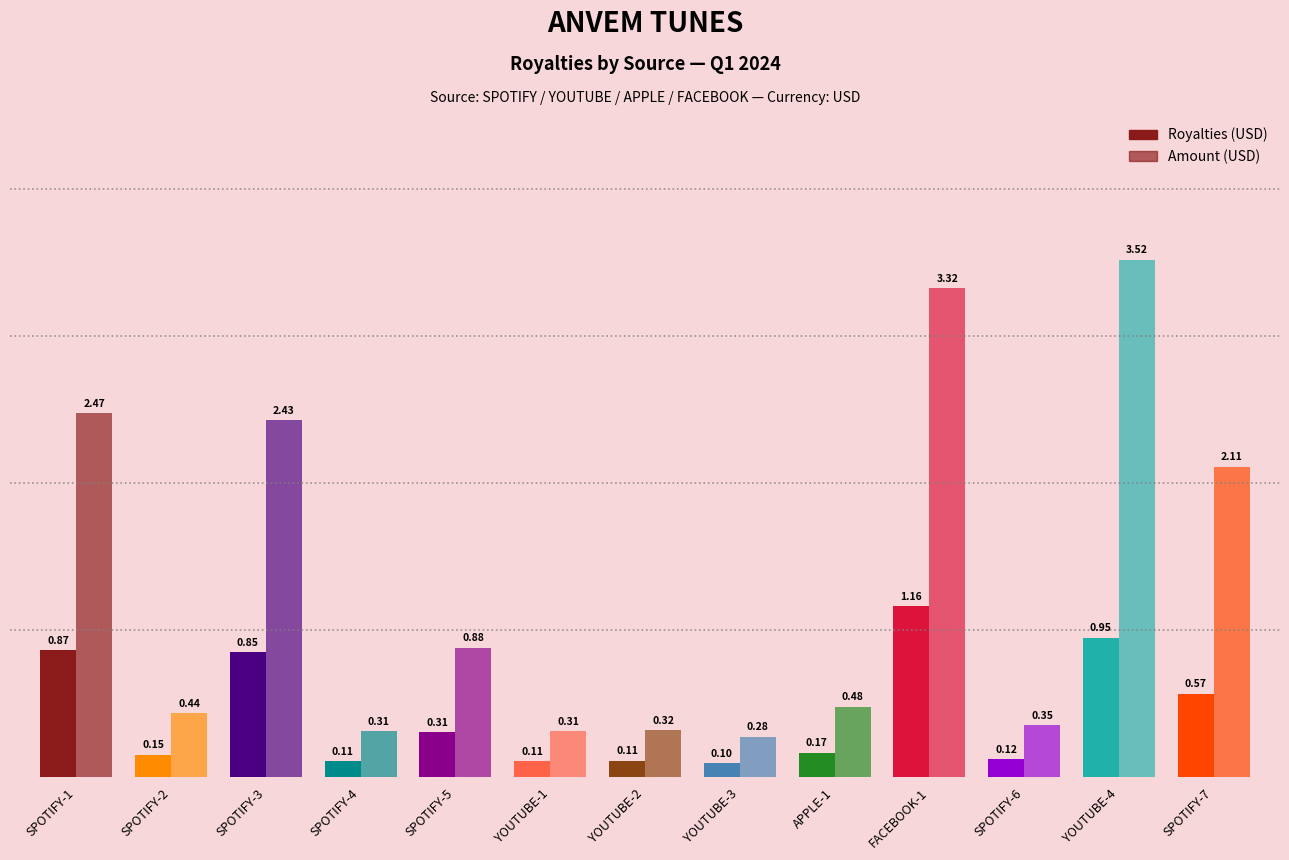

Reading right to left, transcribe all the data shown in this chart.

Royalties: SPOTIFY-7=0.6	YOUTUBE-4=0.9	SPOTIFY-6=0.1	FACEBOOK-1=1.2	APPLE-1=0.2	YOUTUBE-3=0.1	YOUTUBE-2=0.1	YOUTUBE-1=0.1	SPOTIFY-5=0.3	SPOTIFY-4=0.1	SPOTIFY-3=0.8	SPOTIFY-2=0.2	SPOTIFY-1=0.9
Amount: SPOTIFY-7=2.1	YOUTUBE-4=3.5	SPOTIFY-6=0.4	FACEBOOK-1=3.3	APPLE-1=0.5	YOUTUBE-3=0.3	YOUTUBE-2=0.3	YOUTUBE-1=0.3	SPOTIFY-5=0.9	SPOTIFY-4=0.3	SPOTIFY-3=2.4	SPOTIFY-2=0.4	SPOTIFY-1=2.5